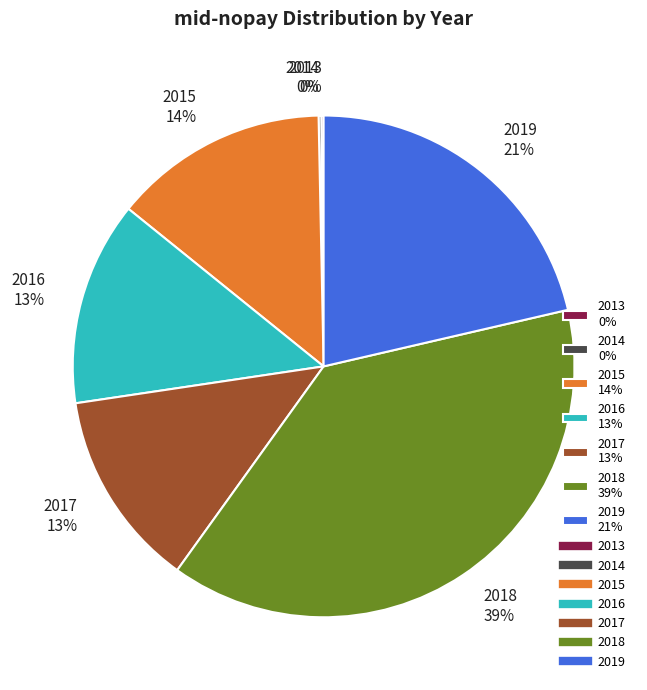

Is the sum of 2015 and 2019 greater than half?

No